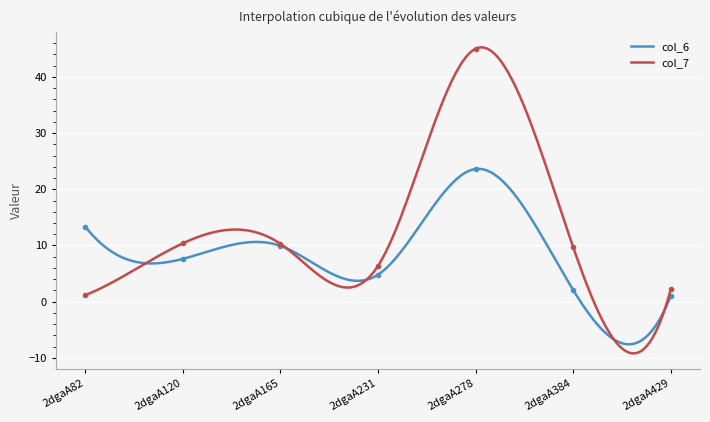

Is it true that col_7 equals 15.8 at 2dgaA384?

False